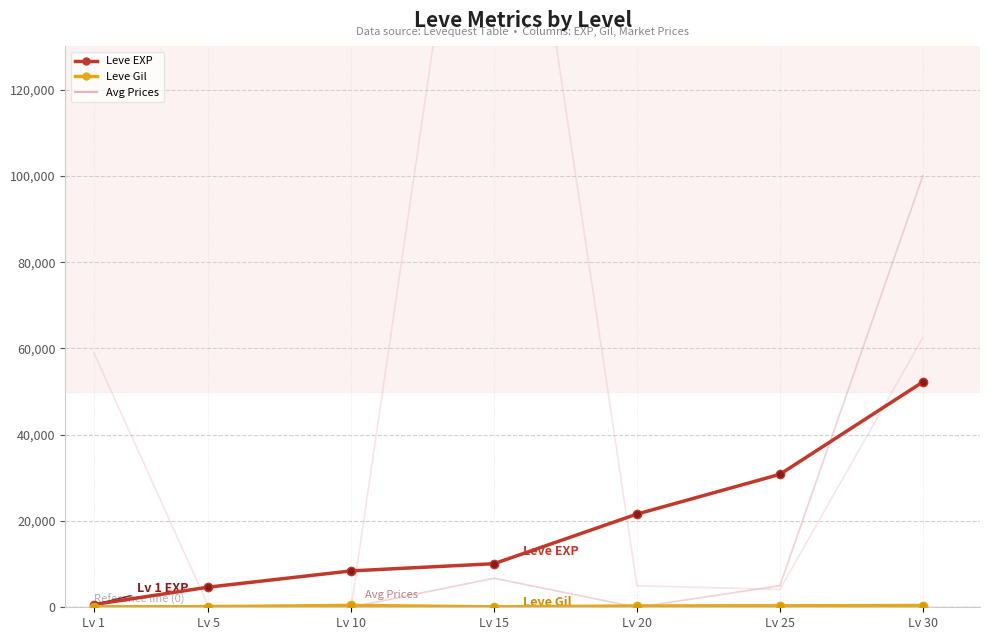

The Leve EXP series shows 52220 at Lv 30. True or false?

True